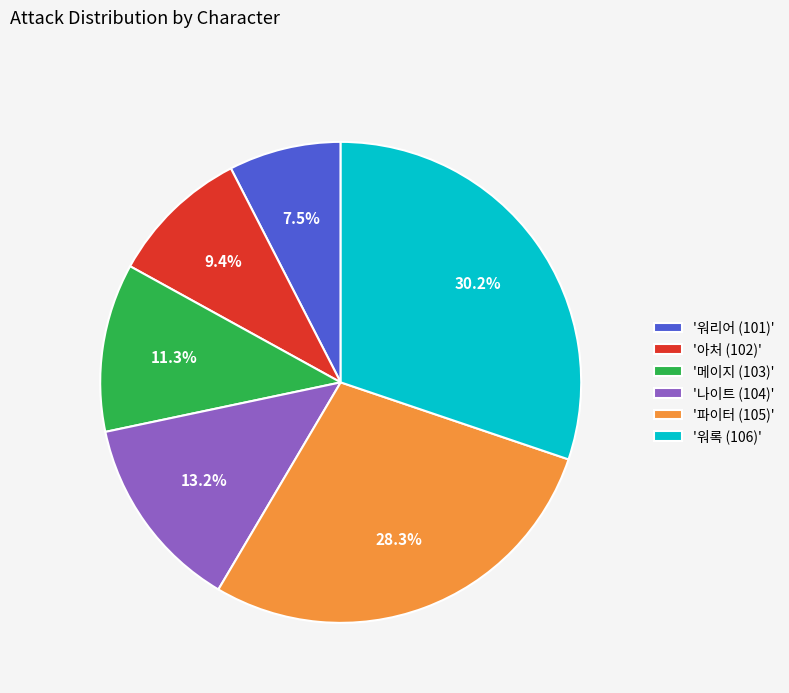

To the nearest percent, what is the difference between the largest and smallest slice percentages?

23%